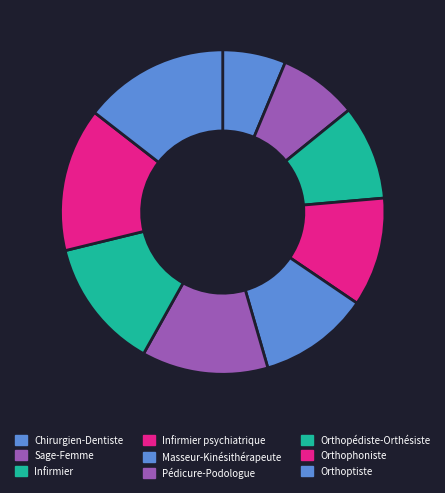

To the nearest percent, what percentage of the pie is Chirurgien-Dentiste?

6%